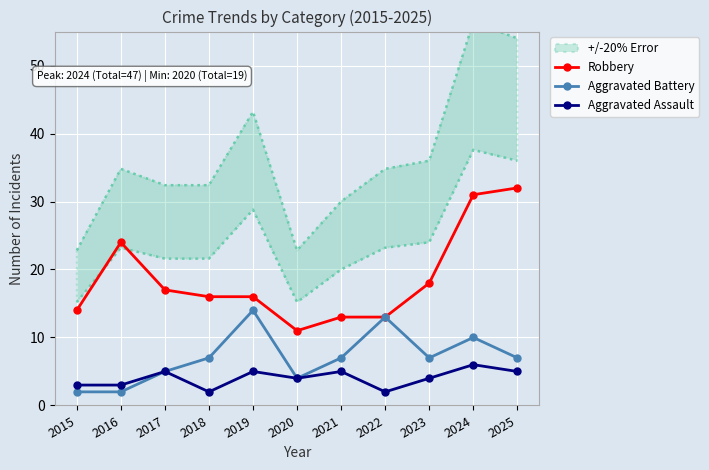

True or false: Robbery and Aggravated Assault cross at least once.

False